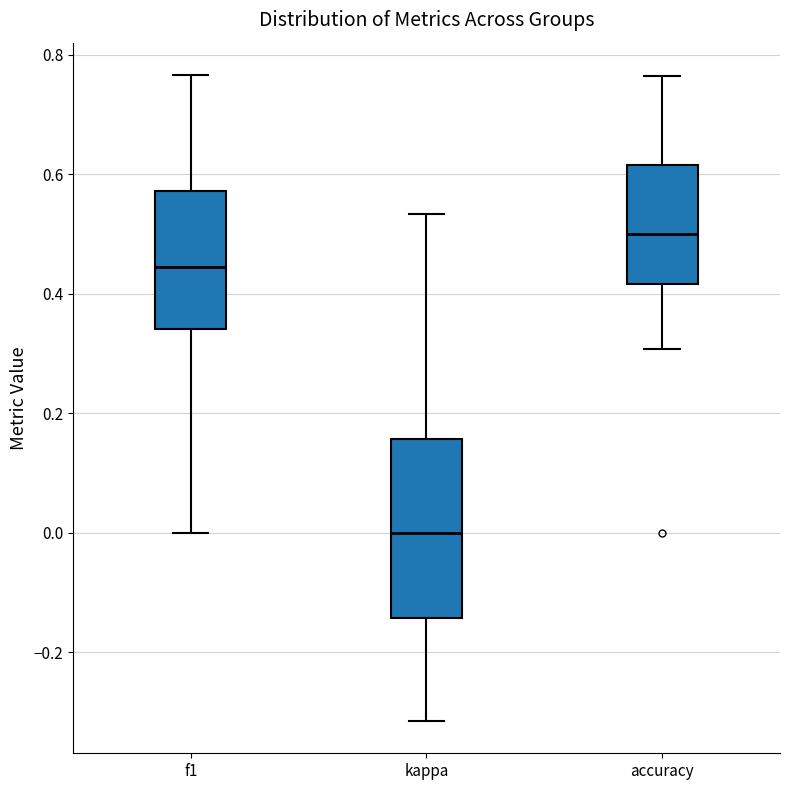

Where does the lower whisker of the box for f1 end on the y-axis? The values are not printed on the chart, so give them approximately, as read against the axis.

0.00